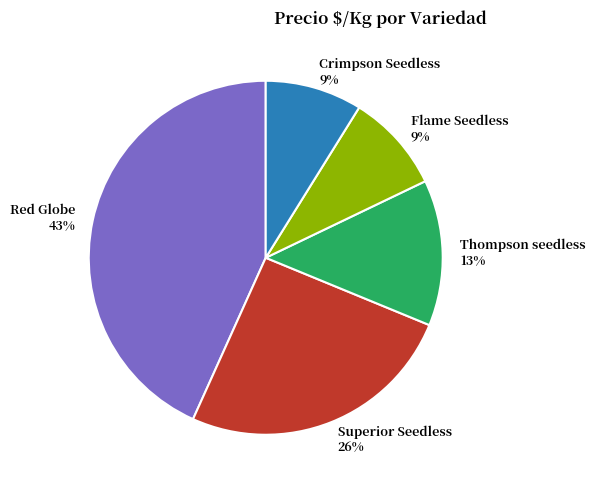

Which slice is the largest?

Red Globe